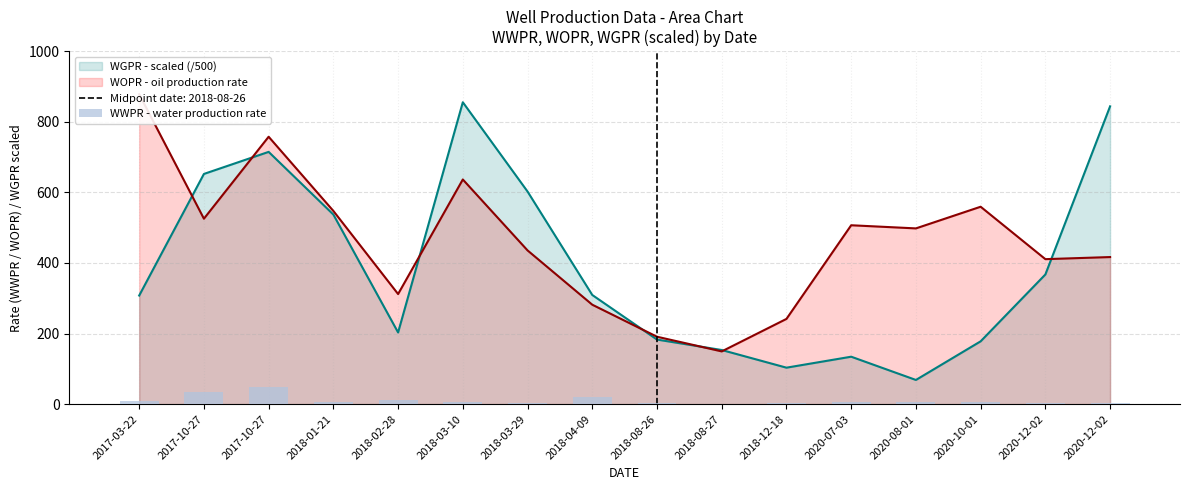

At which label does the data first exceed 5?

2017-03-22